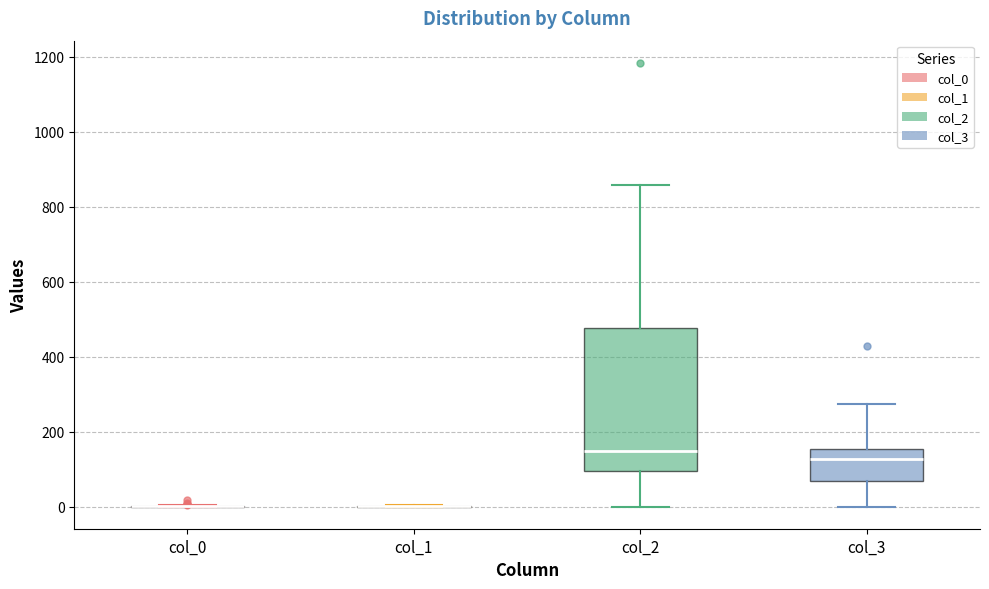

Which box is the tallest, from its lower edge to its upper edge?

col_2